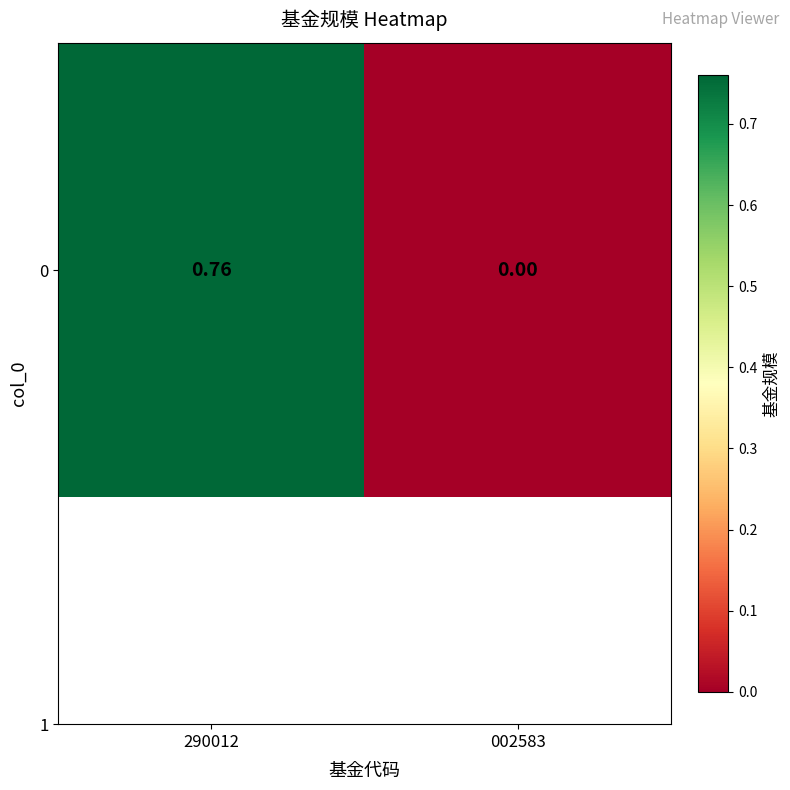

Is it true that the value at 002583 is 0.4?

False